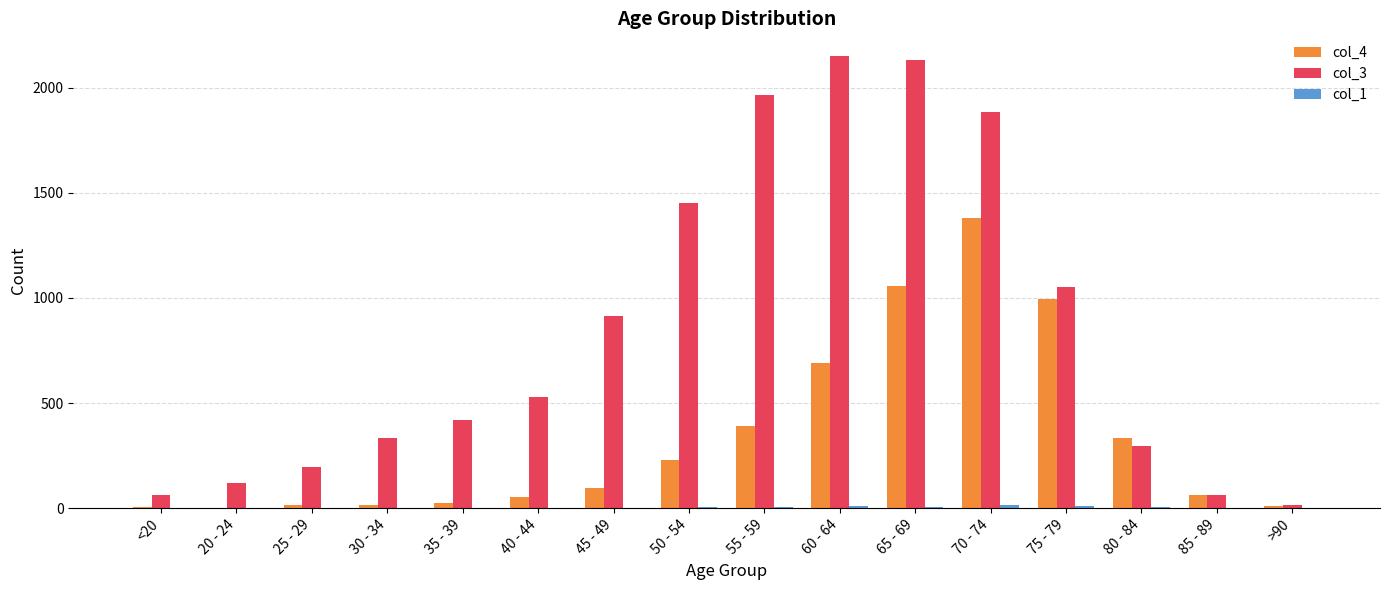

Which series has the largest total across all categories?

col_3